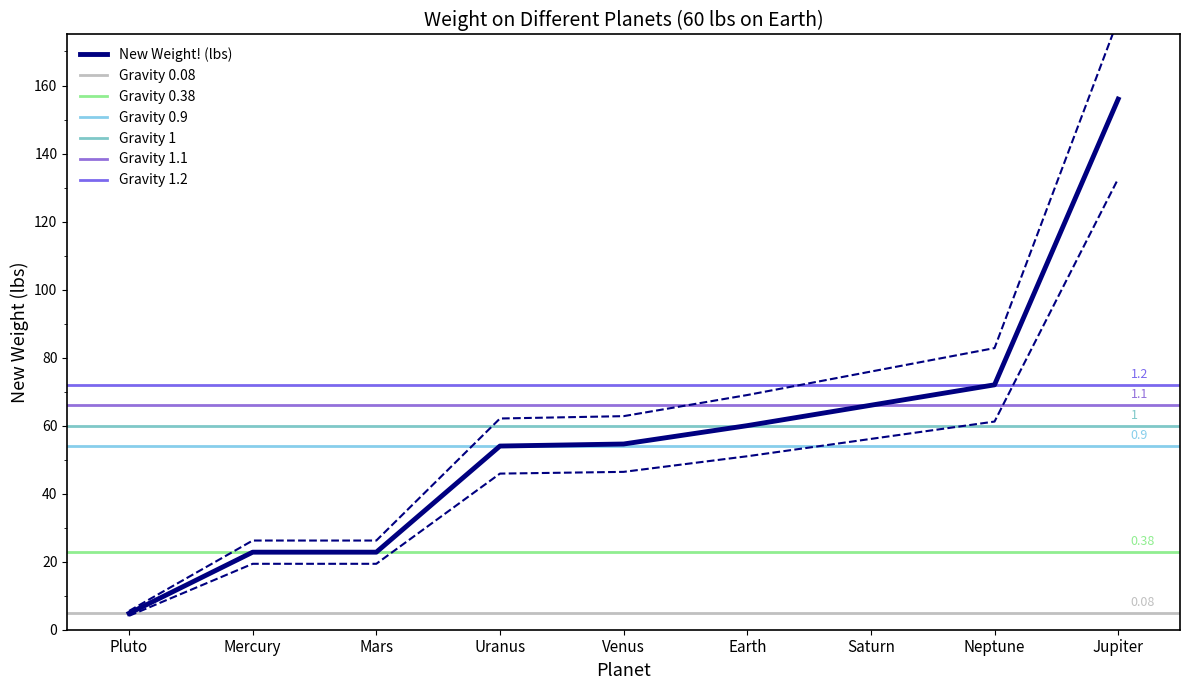

What is the difference between the New Weight! (lbs) values at Earth and Jupiter?

96.0